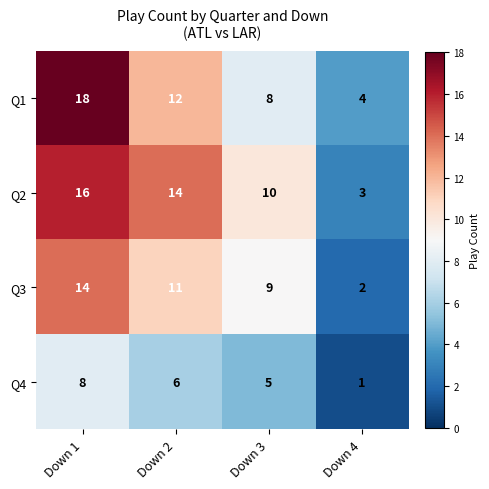

Rank the series at Down 2 from lowest to highest value.

Q4, Q3, Q1, Q2